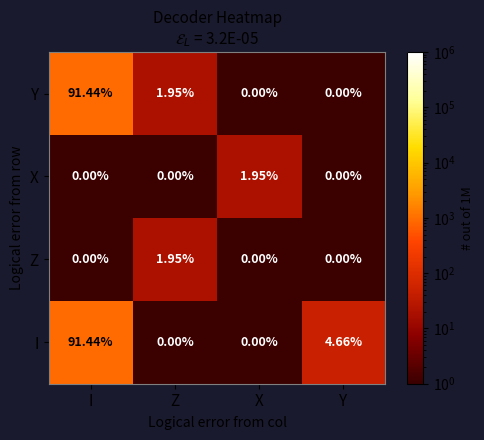

At which label does X reach its peak?

X